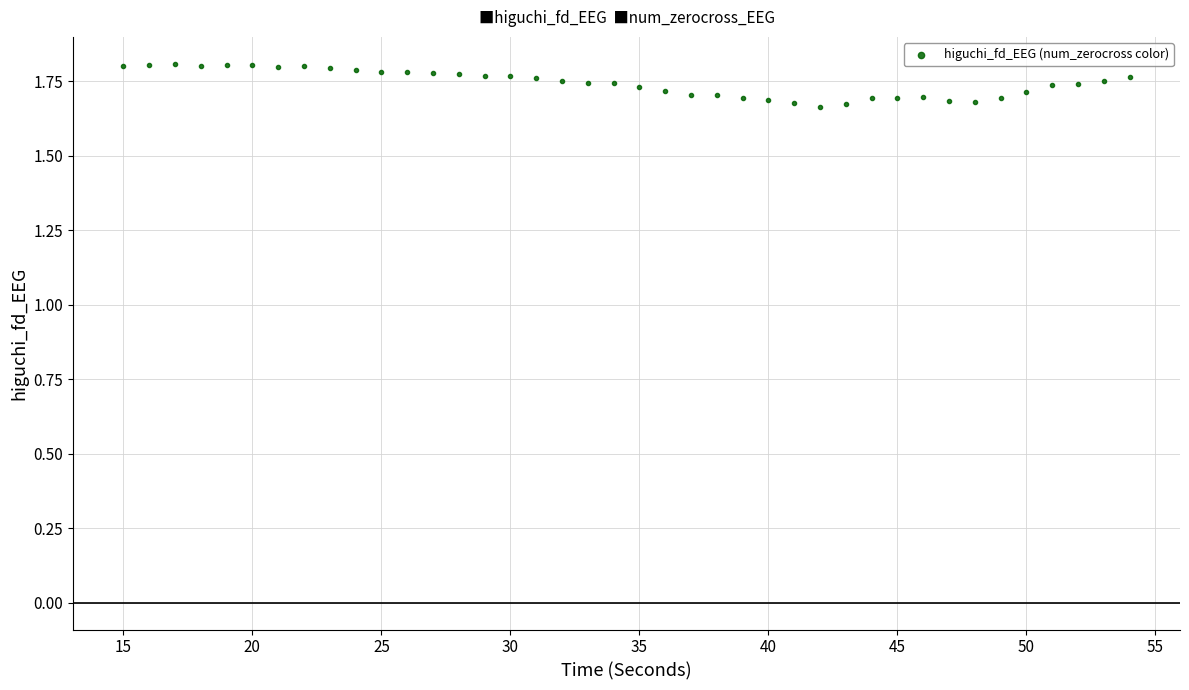

What is the range of X values (max minus min)?

39.0